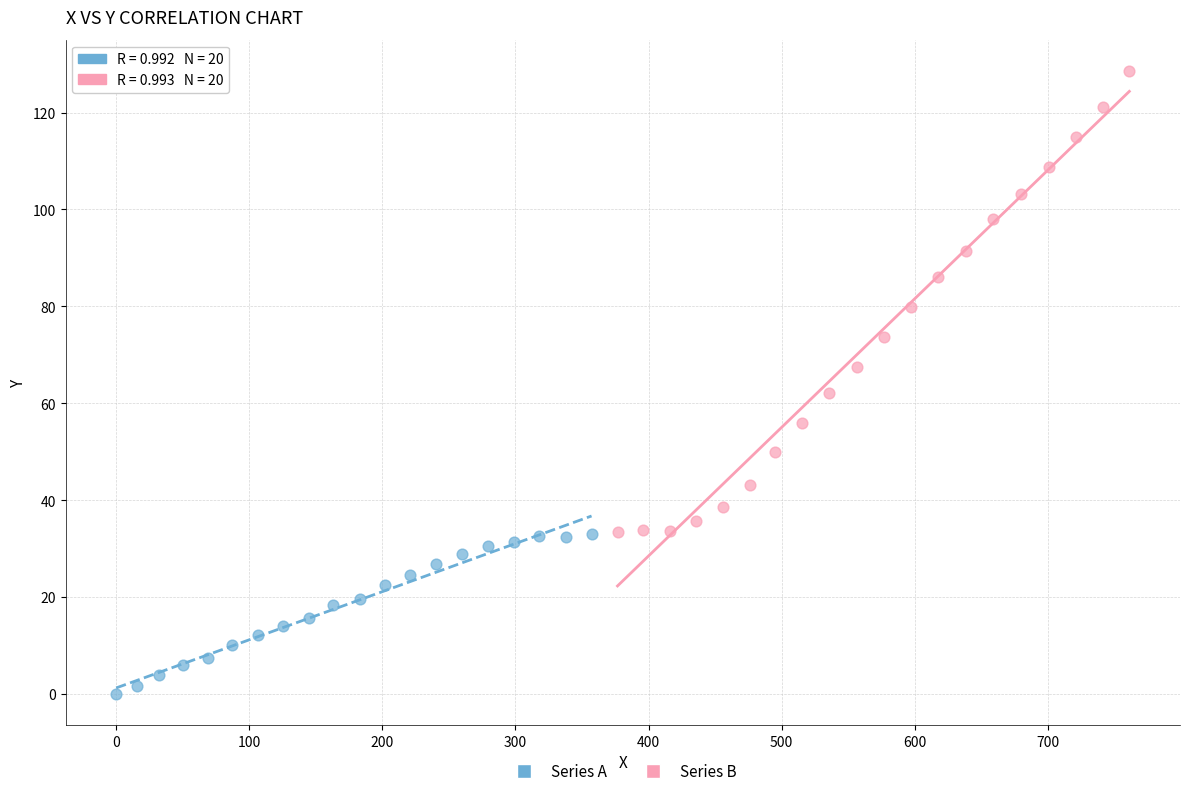

Which series has the largest Y range (max minus min)?

Series B